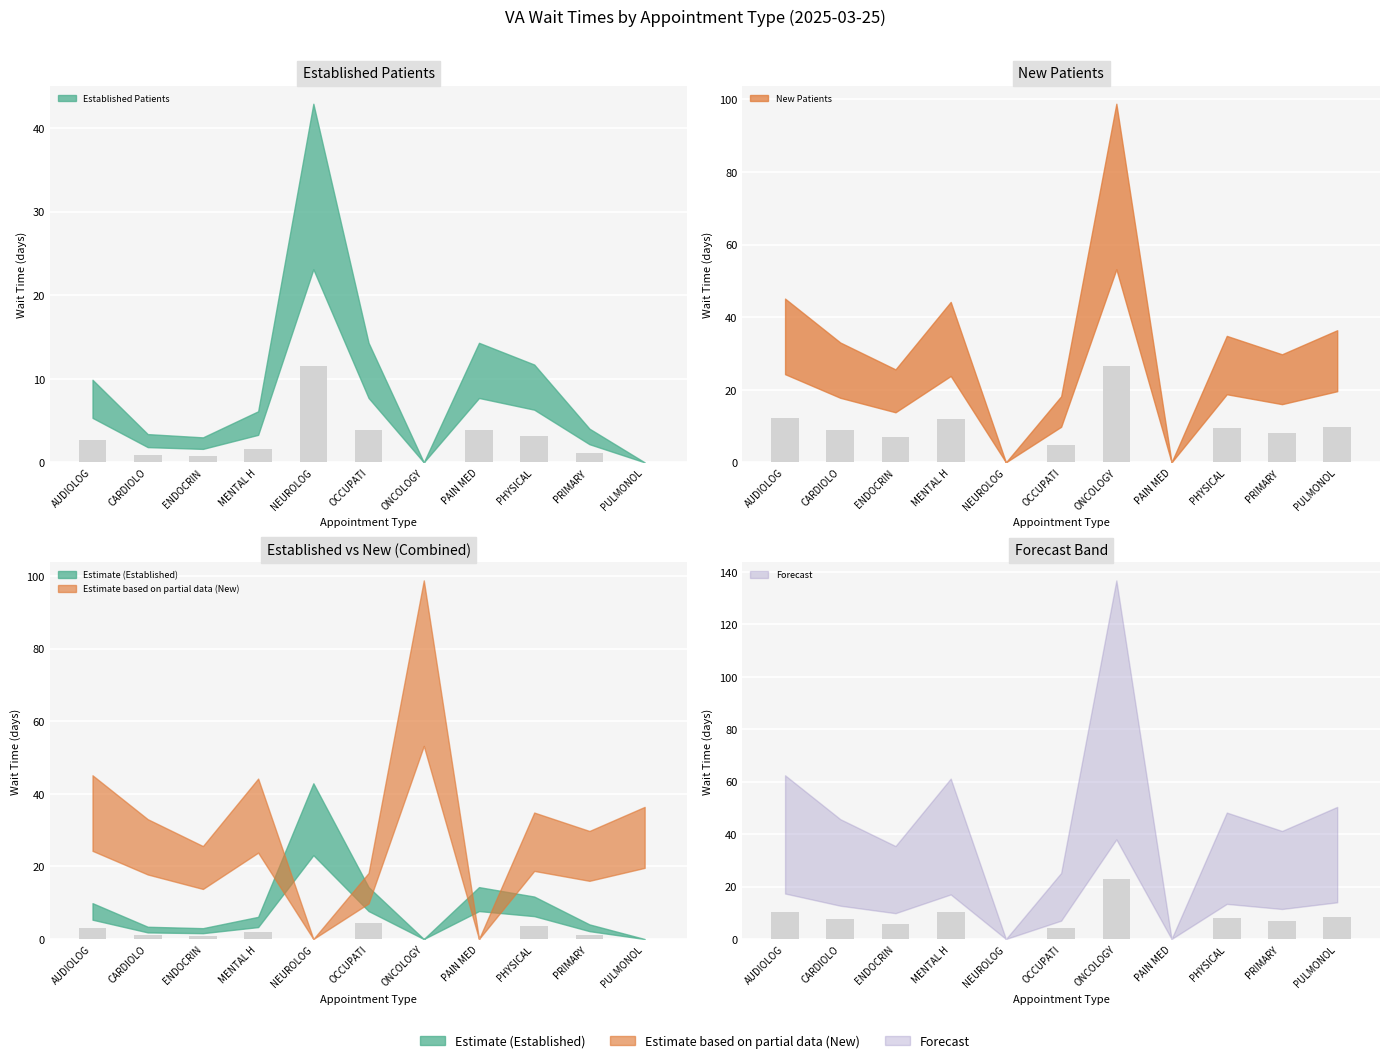

The value of EstablishedPatients at CARDIOLO is 0.5. True or false?

False